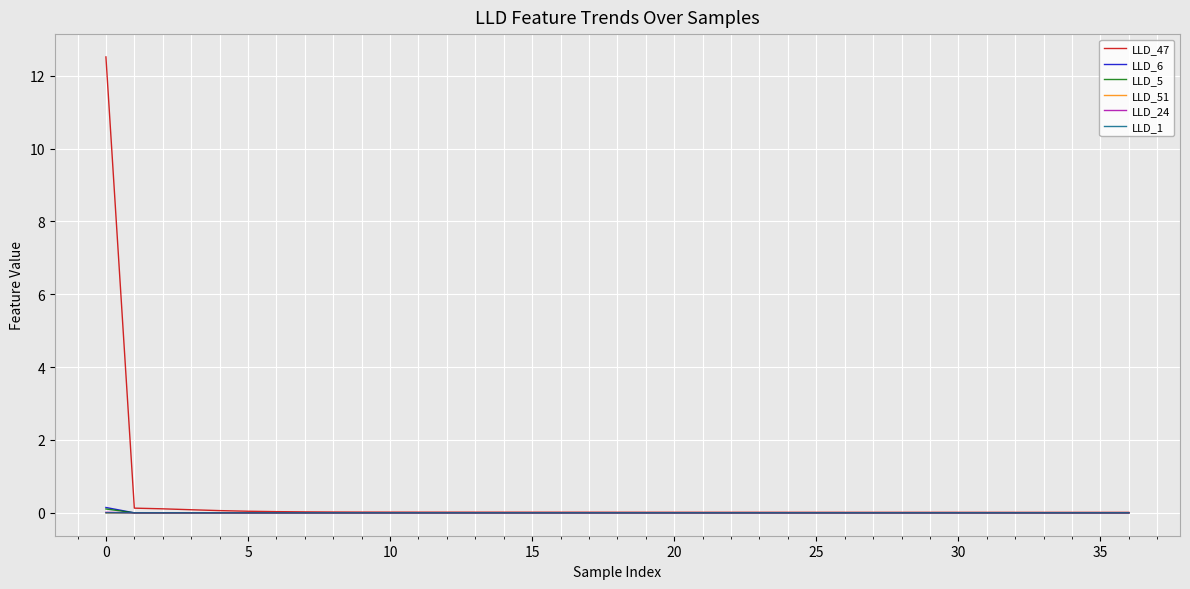

Which series has the widest spread of values?

LLD_47